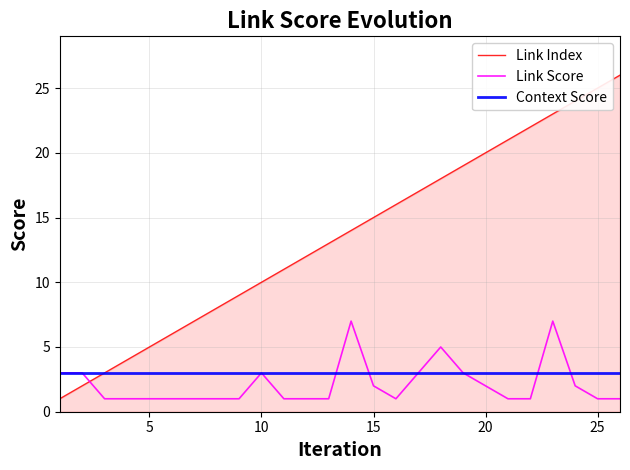

Which series has the widest spread of values?

Link Index